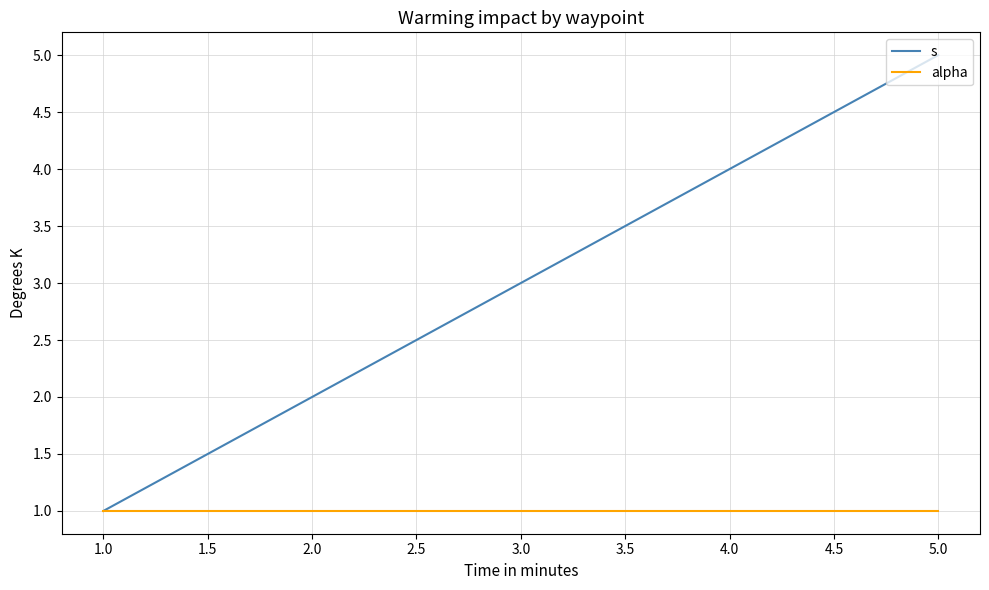

What is the minimum value shown in the chart?

1